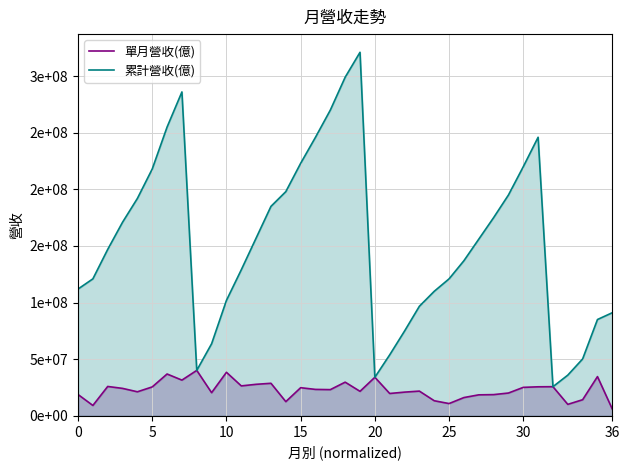

Rank the series by their maximum value, from highest to lowest.

累計營收(億), 單月營收(億)